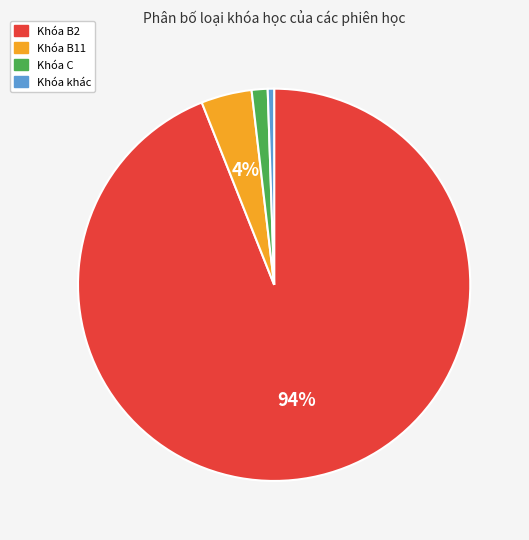

Does any single category account for the majority?

Yes